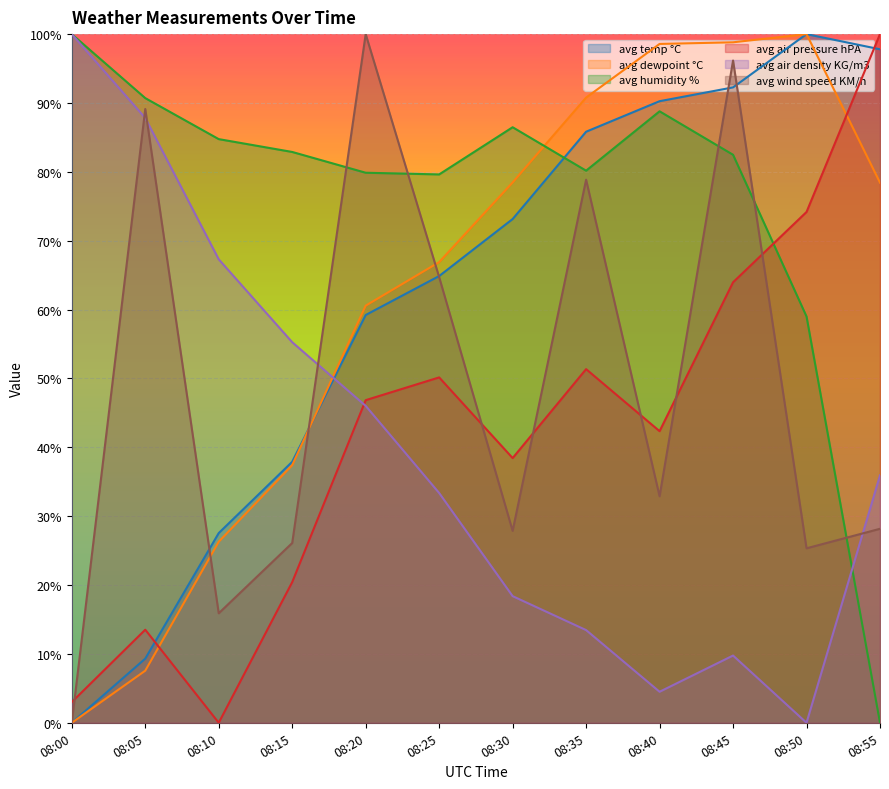

What is the difference between the highest and lowest values at 08:20?

0.5